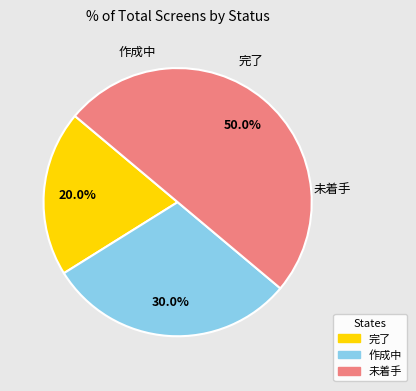

Which category has the biggest portion of the pie?

未着手